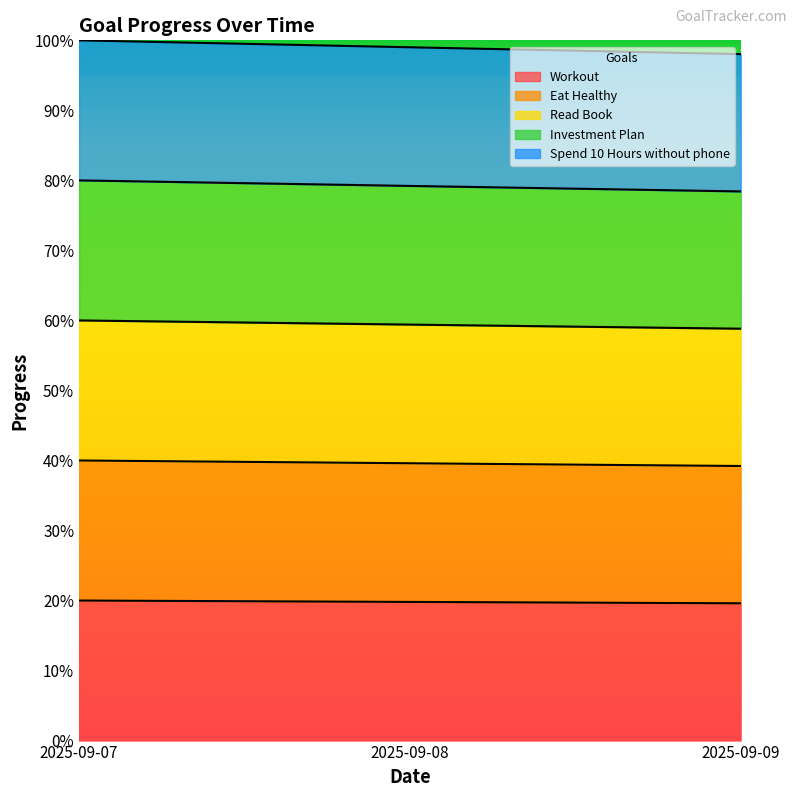

Which category has the highest value across all series?

2025-09-07